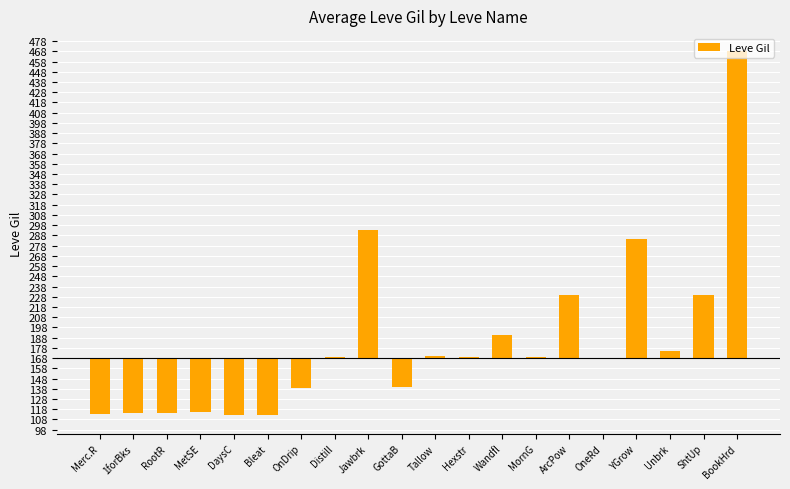

Are the bars grouped side by side (vs. stacked)?

No